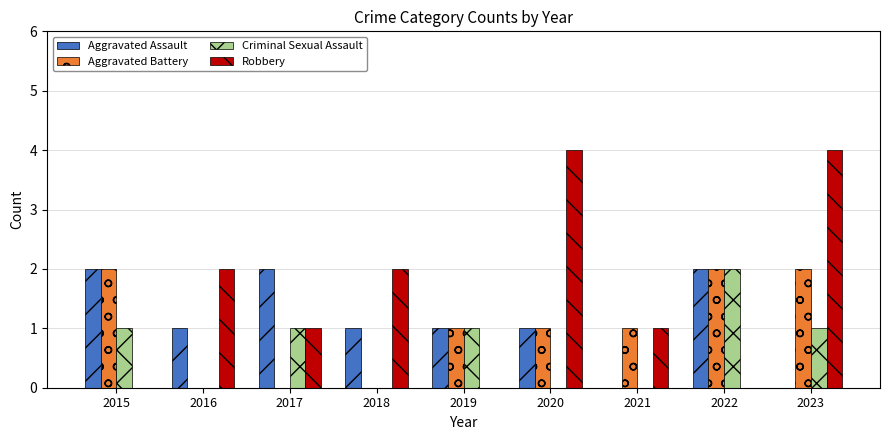

True or false: Aggravated Battery has a value of 0 at 2018.

True